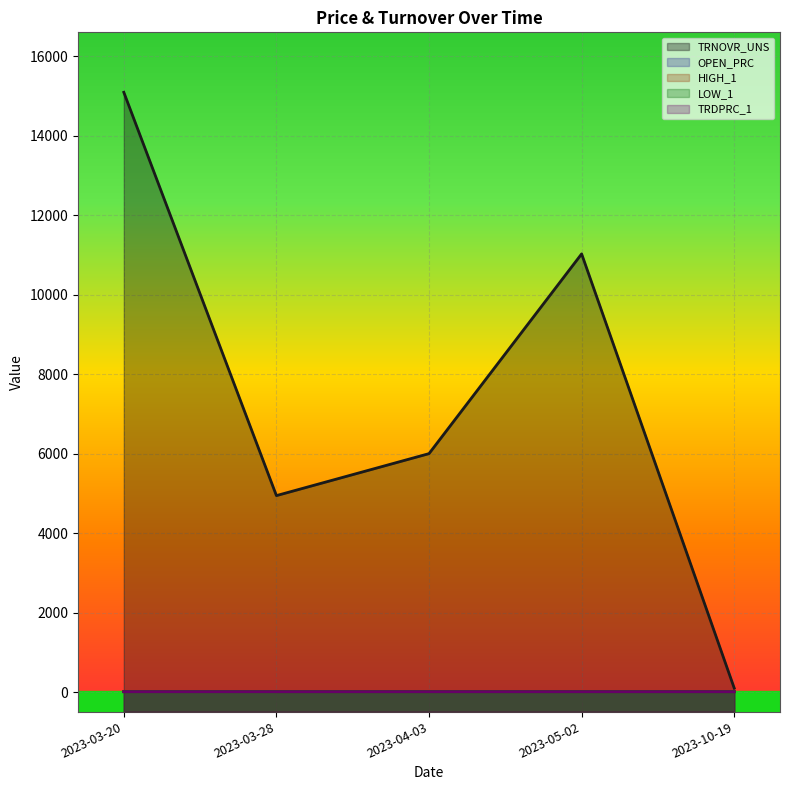

True or false: TRDPRC_1 and OPEN_PRC intersect in this chart.

False